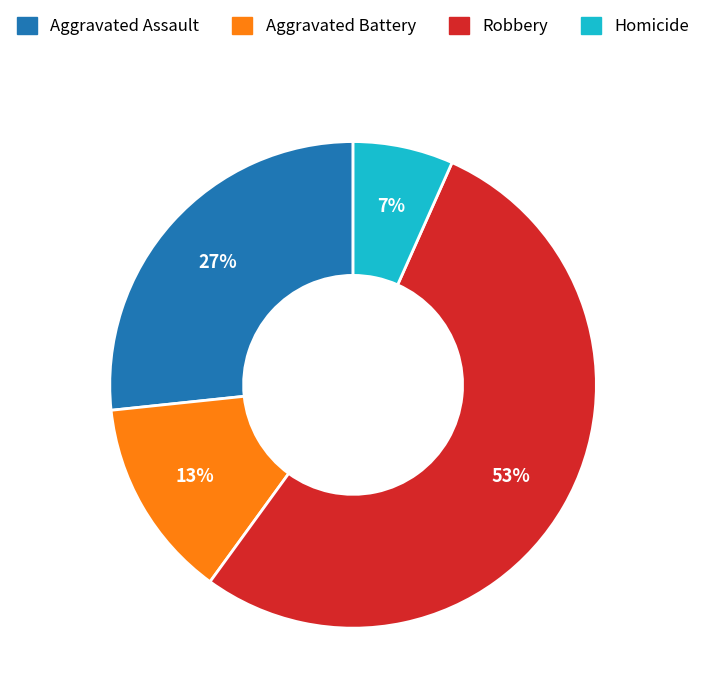

To the nearest percent, what is the average slice percentage?

25%